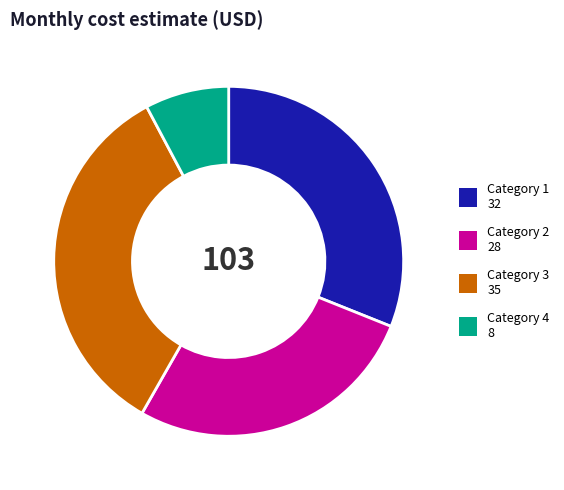

How many segments does this pie chart have?

4